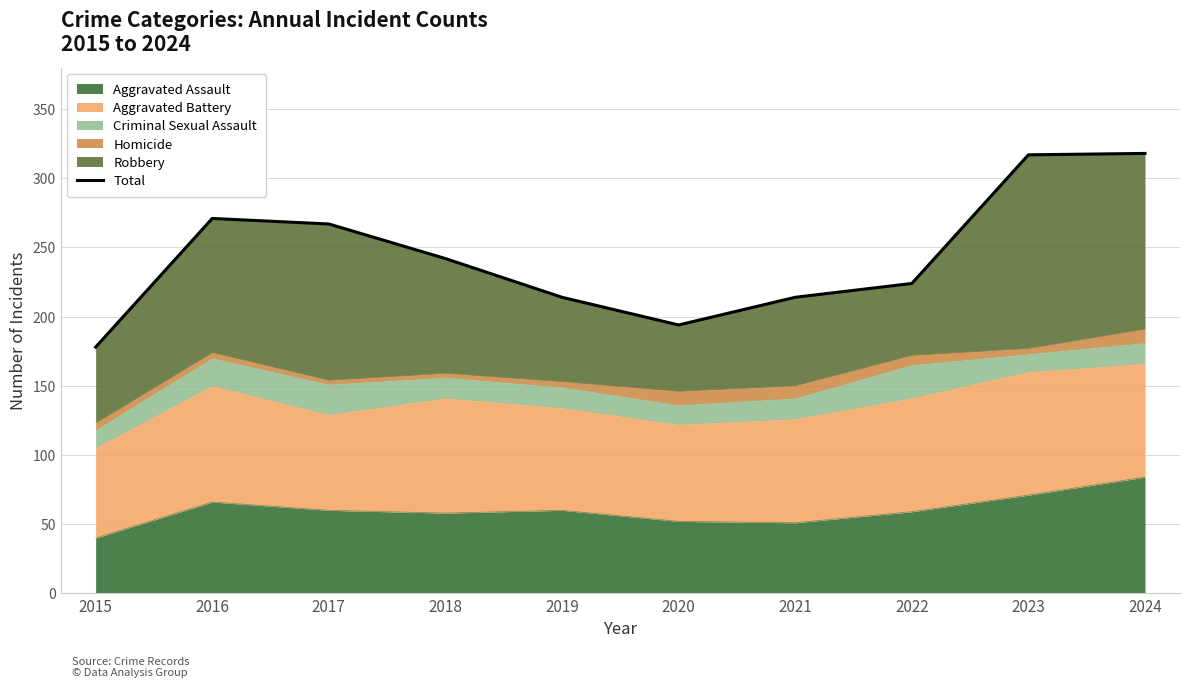

Which label corresponds to the smallest value in the chart?

2015